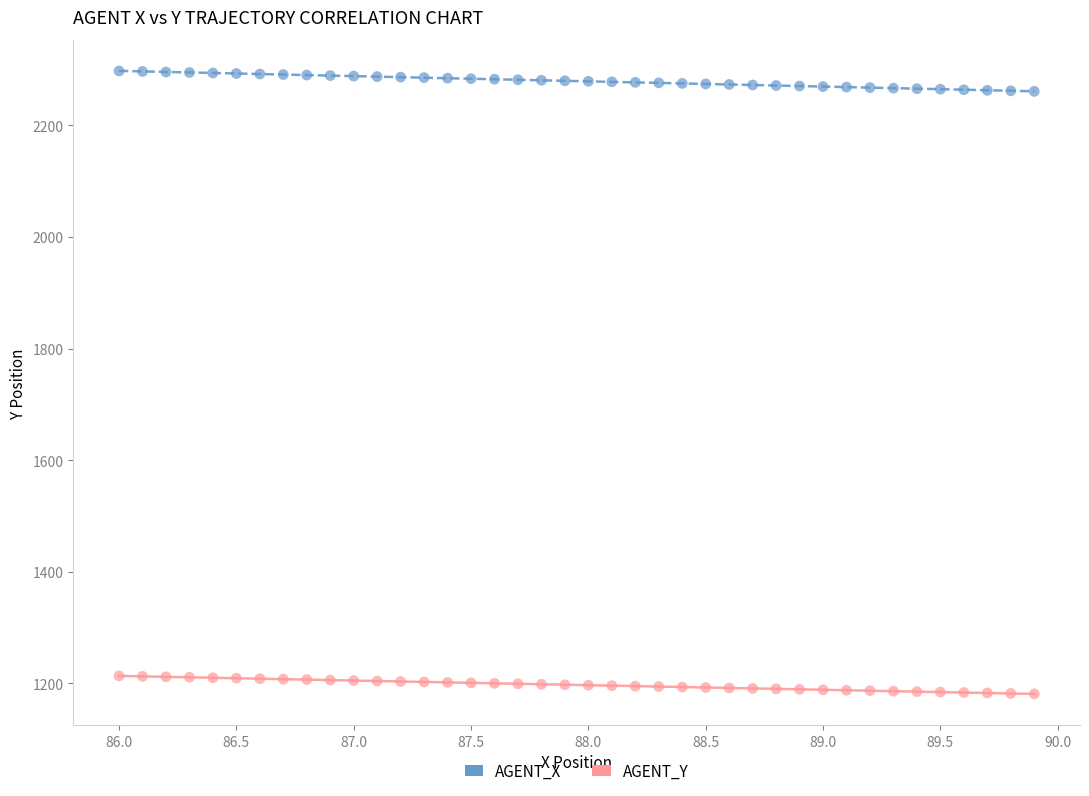

Across all data points, what is the range of Y values (max minus min)?

1116.2